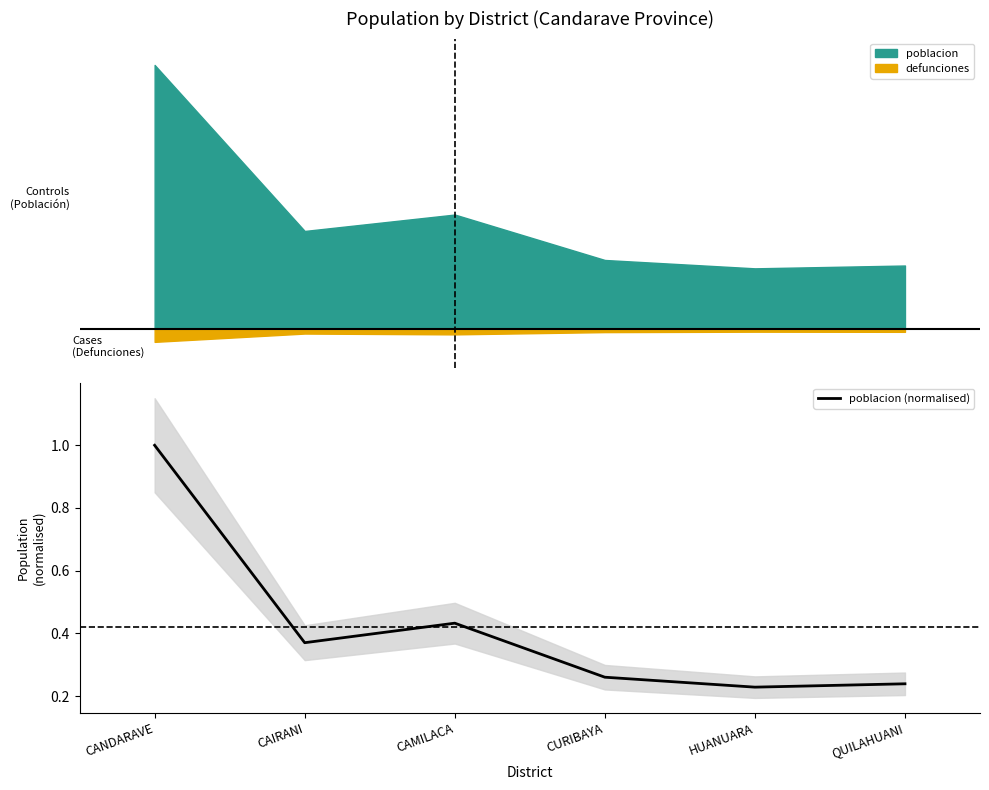

Rank the categories by value from lowest to highest.

HUANUARA, QUILAHUANI, CURIBAYA, CAIRANI, CAMILACA, CANDARAVE